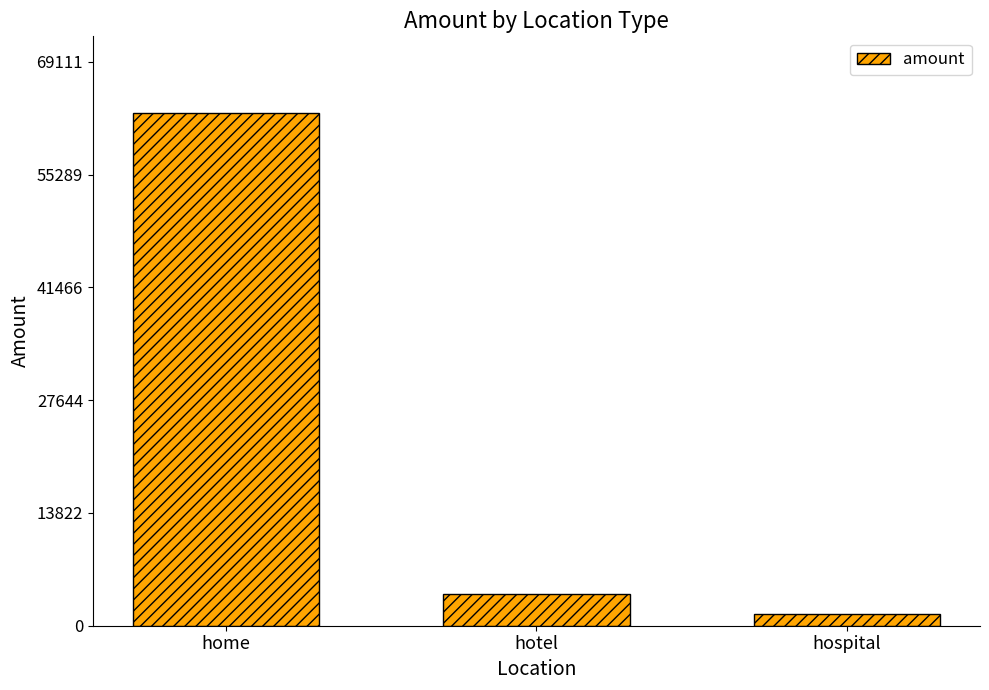

What is the label of the 1st bar from the right?

hospital